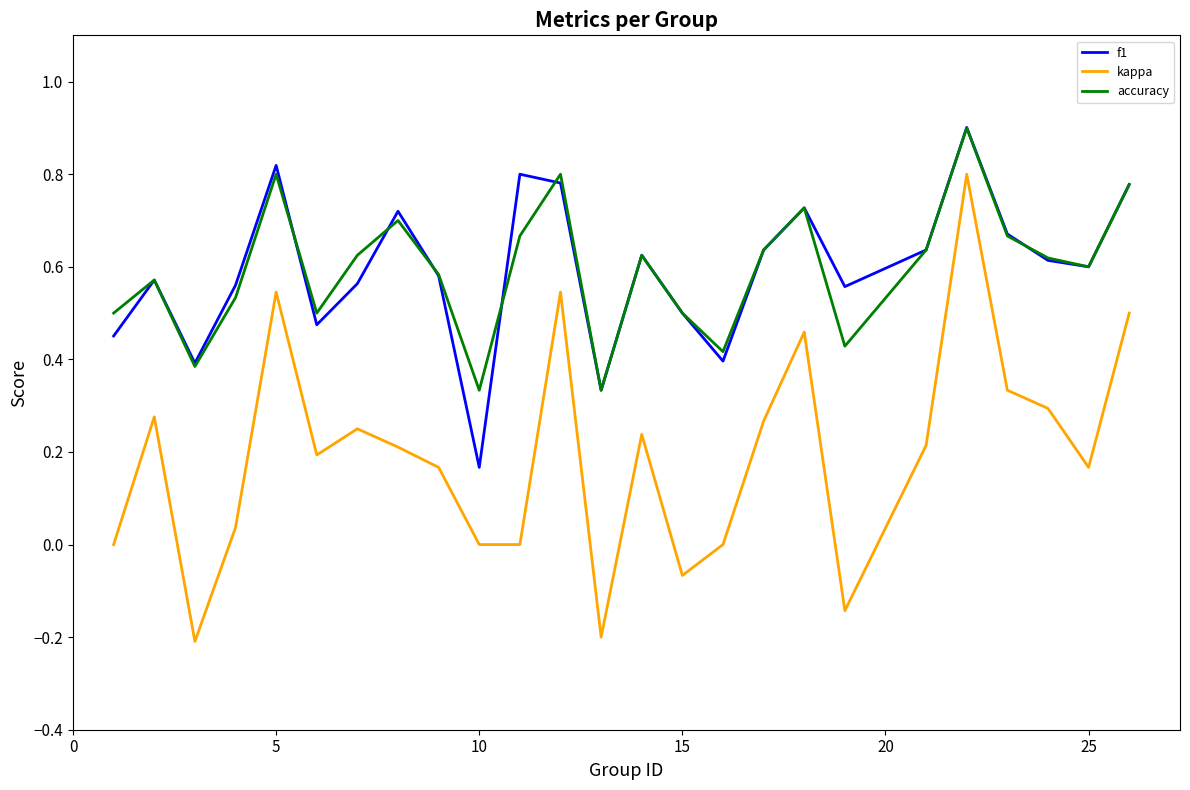

Which series has the largest range (max minus min)?

kappa